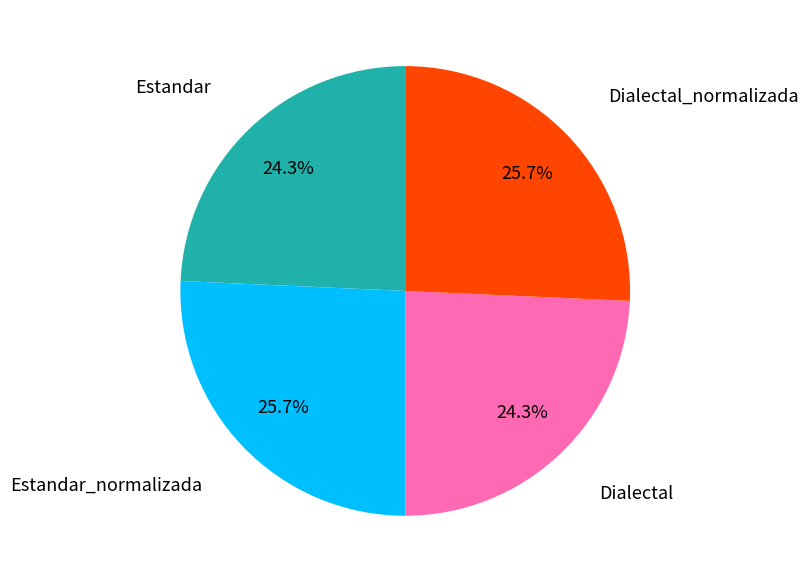

Does any single category account for the majority?

No